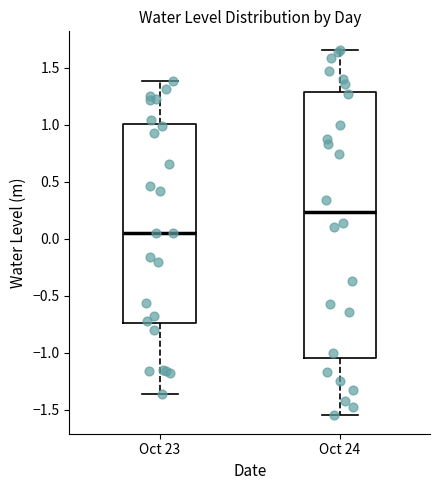

Reading left to right, read every box against the y-axis: the position of its median line, the range the box covers, and the ends of its whiskers. The values are not printed on the chart, so give them approximately, as read against the axis.

Oct 23: median 0.05, box -0.75 to 1.00, whiskers -1.35 to 1.40
Oct 24: median 0.25, box -1.05 to 1.30, whiskers -1.55 to 1.65